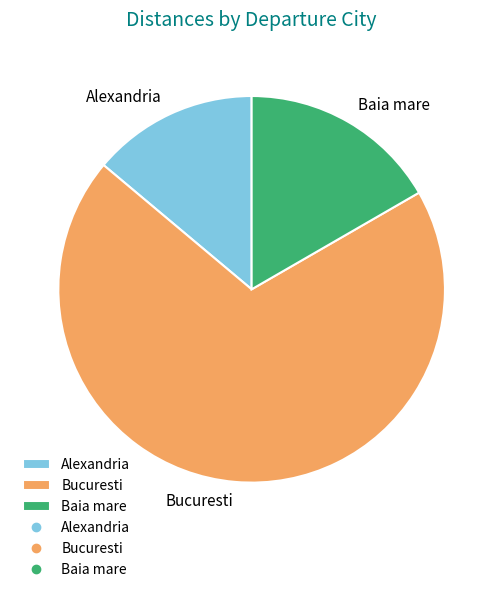

How many segments does this pie chart have?

3